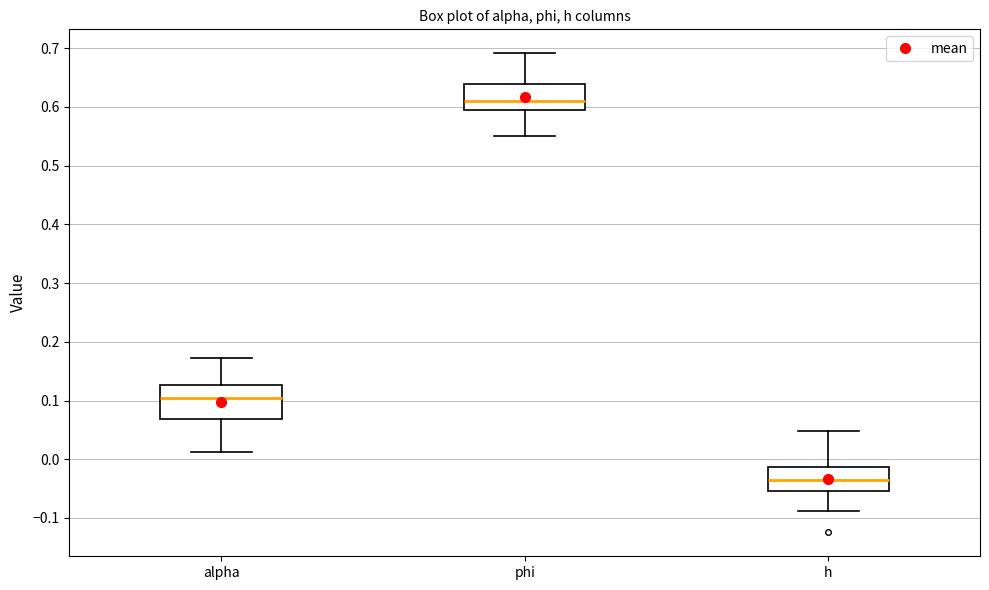

Which box has the highest median line?

phi